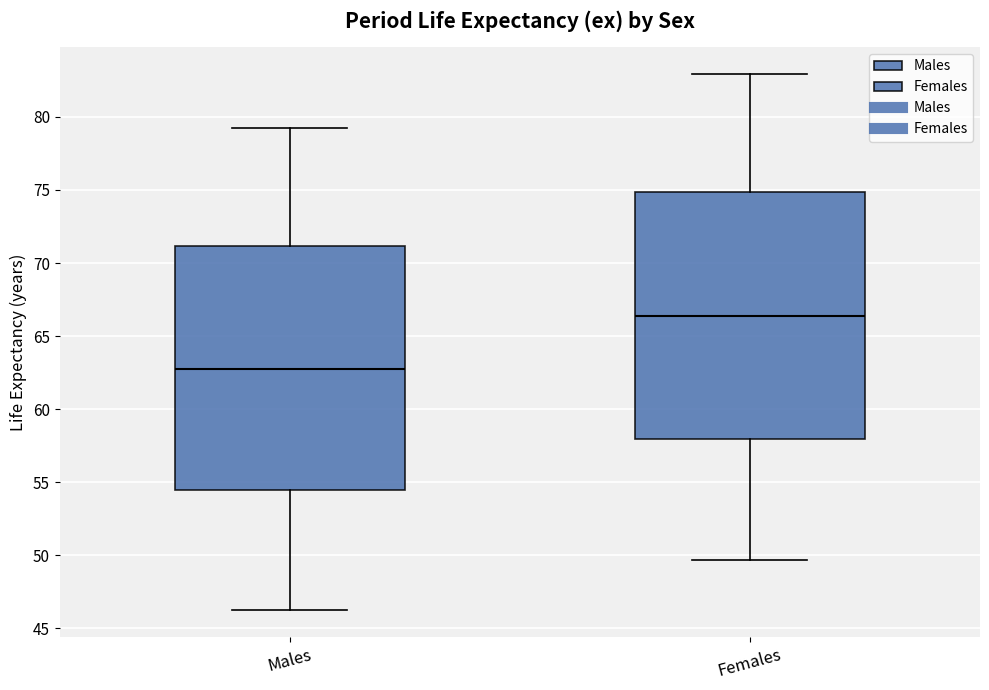

Which box has the lowest median line?

Males